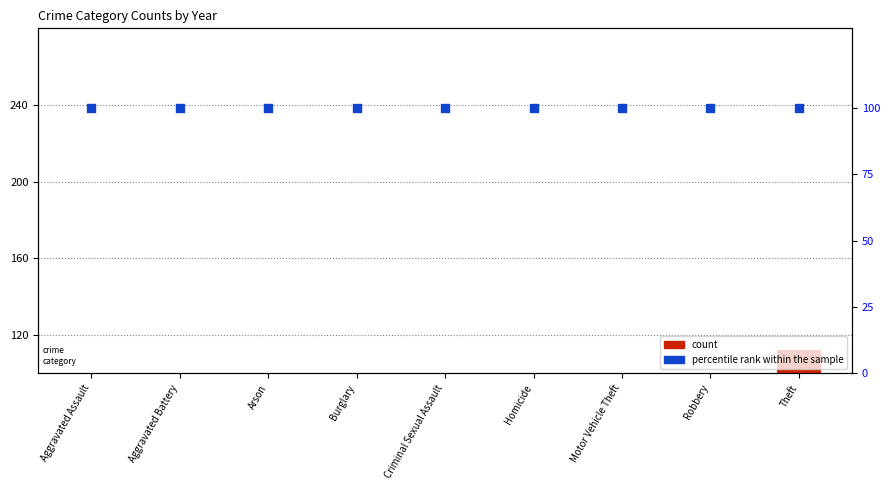

Which series contains the lowest Y value?

count